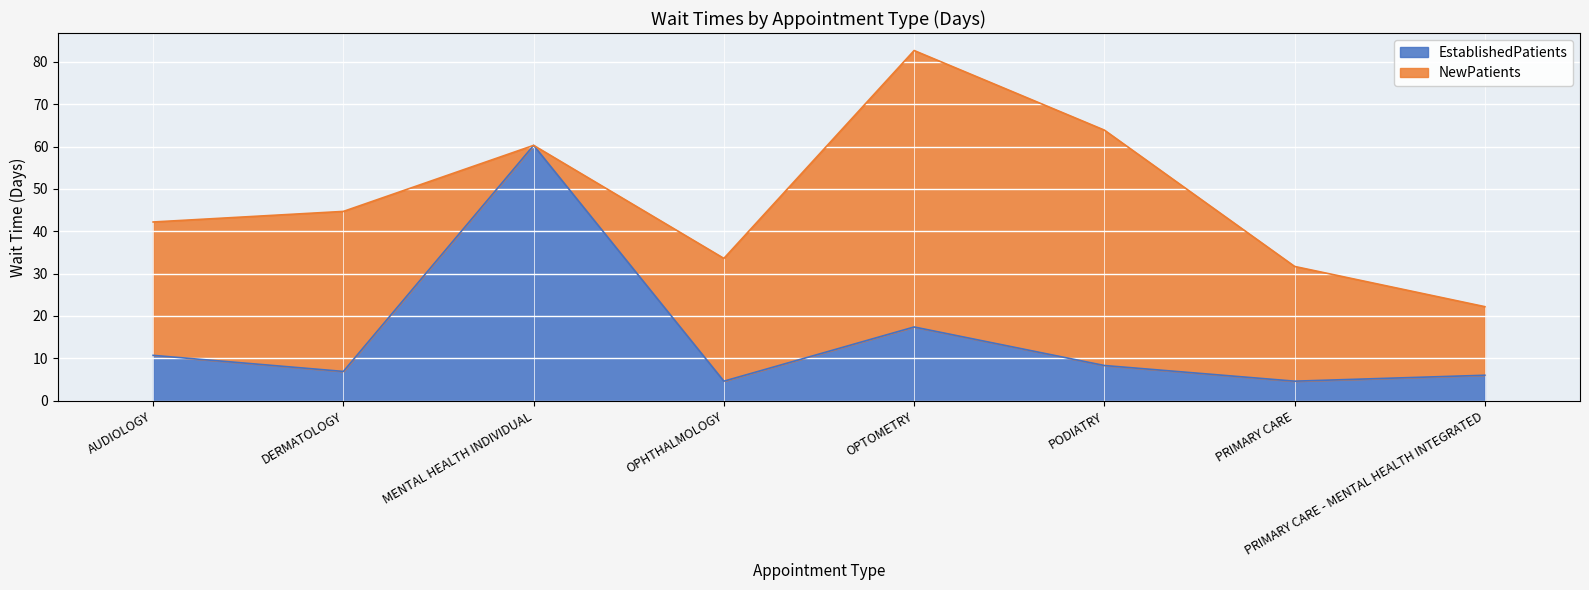

What is the label of the 4th point from the right?

OPTOMETRY